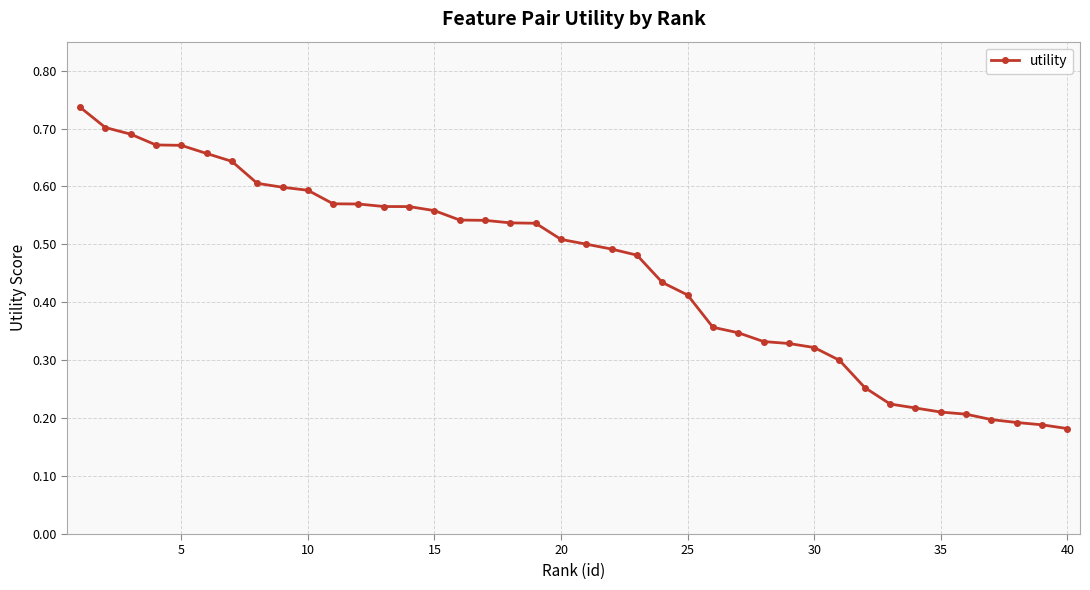

Count the values in the range 0 to 1.

40